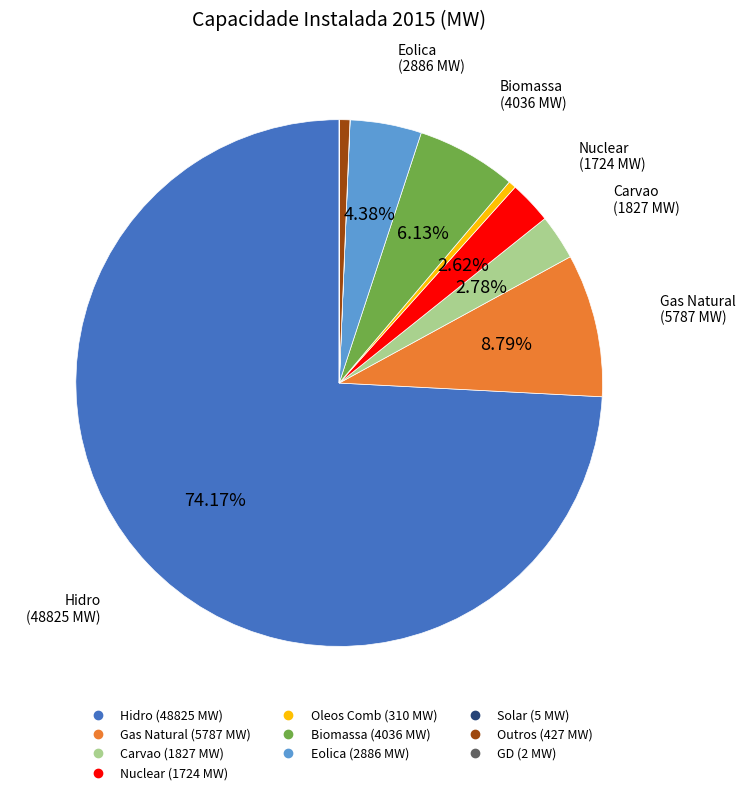

Which slice is the largest?

Hidro